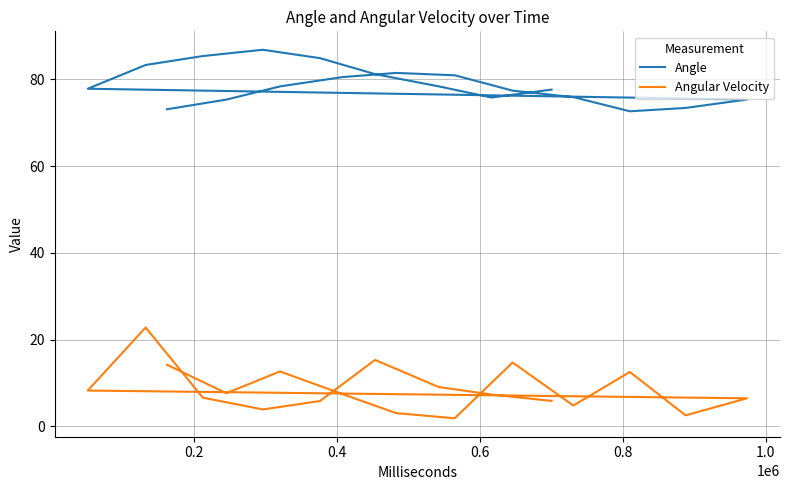

Is the value of Angle at 11 greater than the value of Angular Velocity at 0.2?

Yes